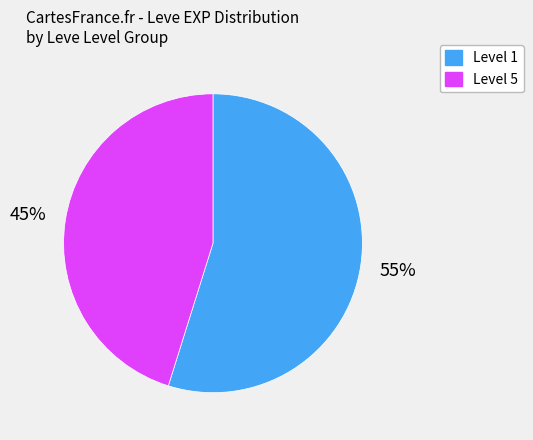

To the nearest percent, what is the average slice percentage?

50%